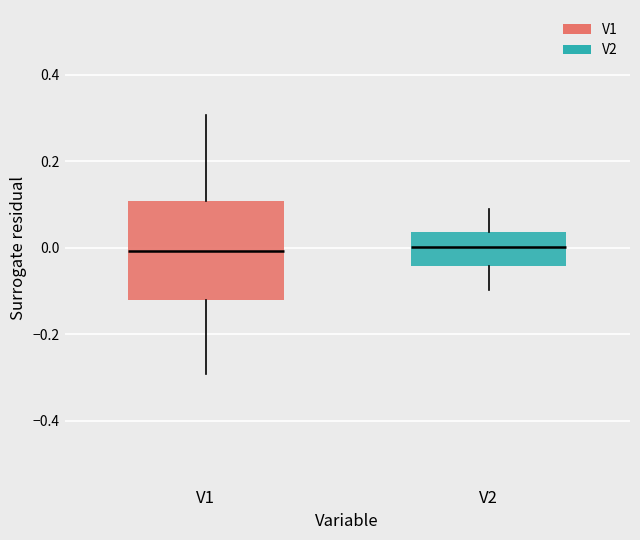

Reading left to right, read every box against the y-axis: the position of its median line, the range the box covers, and the ends of its whiskers. The values are not printed on the chart, so give them approximately, as read against the axis.

V1: median 0.00, box -0.12 to 0.10, whiskers -0.30 to 0.30
V2: median 0.00, box -0.04 to 0.04, whiskers -0.10 to 0.08